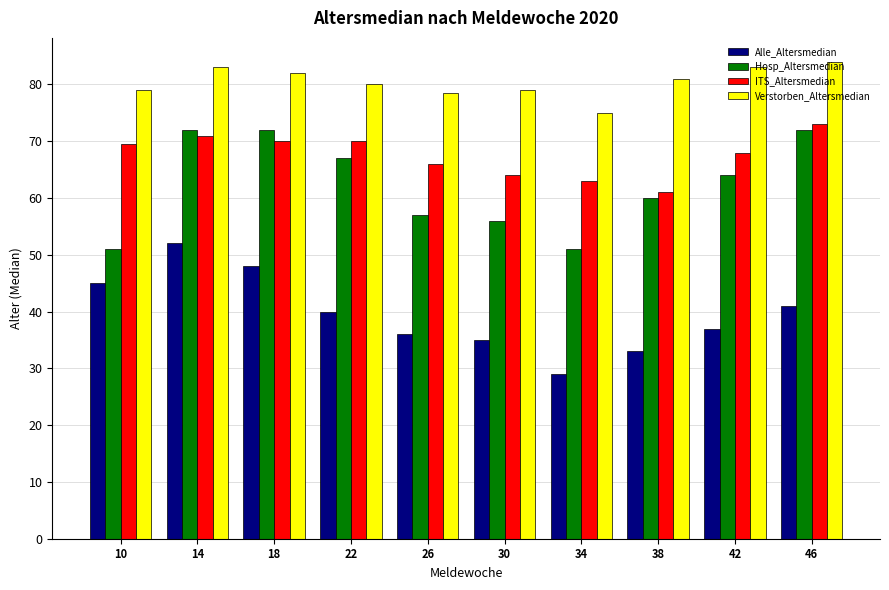

The value of ITS_Altersmedian at 30 is 98.9. True or false?

False